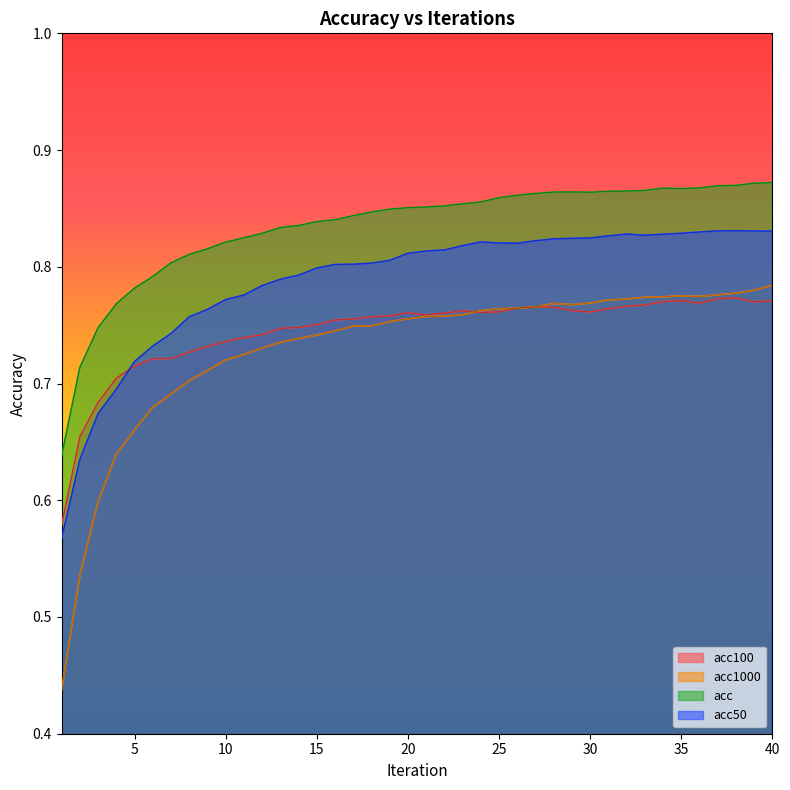

Is it true that acc50 equals 0.8 at 37?

True